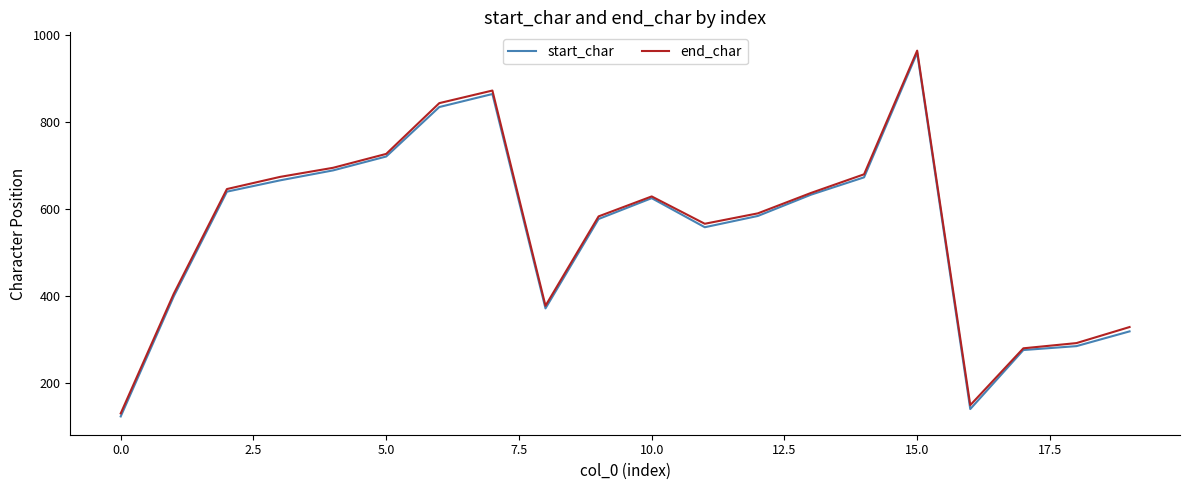

What is the minimum value shown in the chart?

122